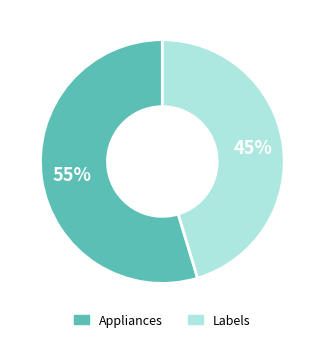

Rank the categories by value from highest to lowest.

Appliances, Labels